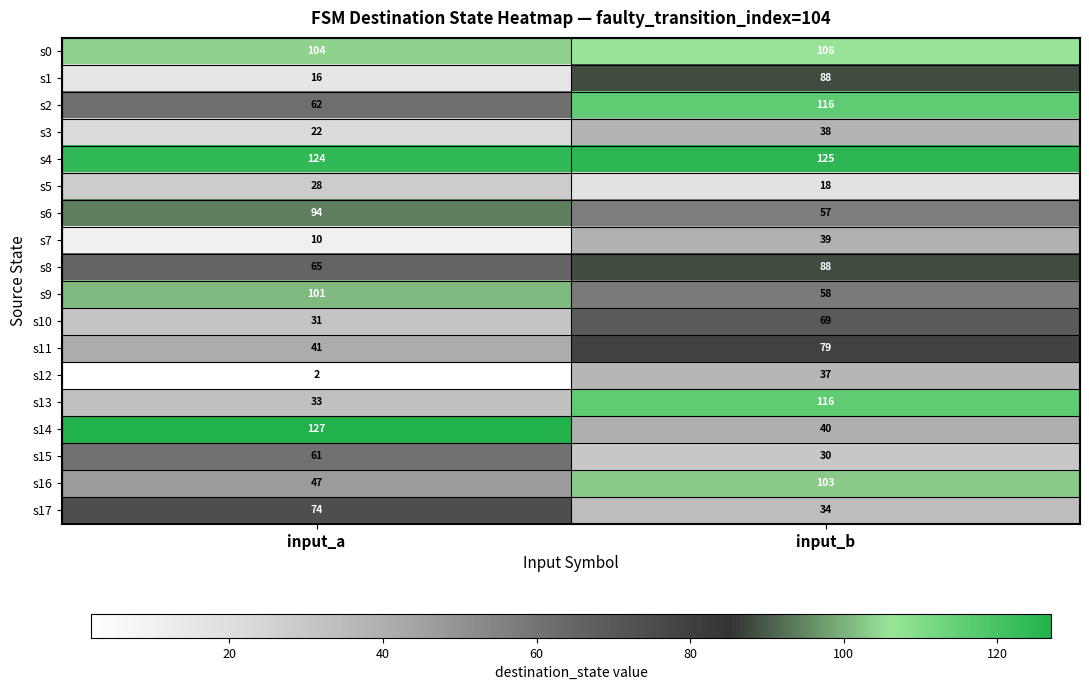

True or false: s6 has a value of 125 at input_a.

False